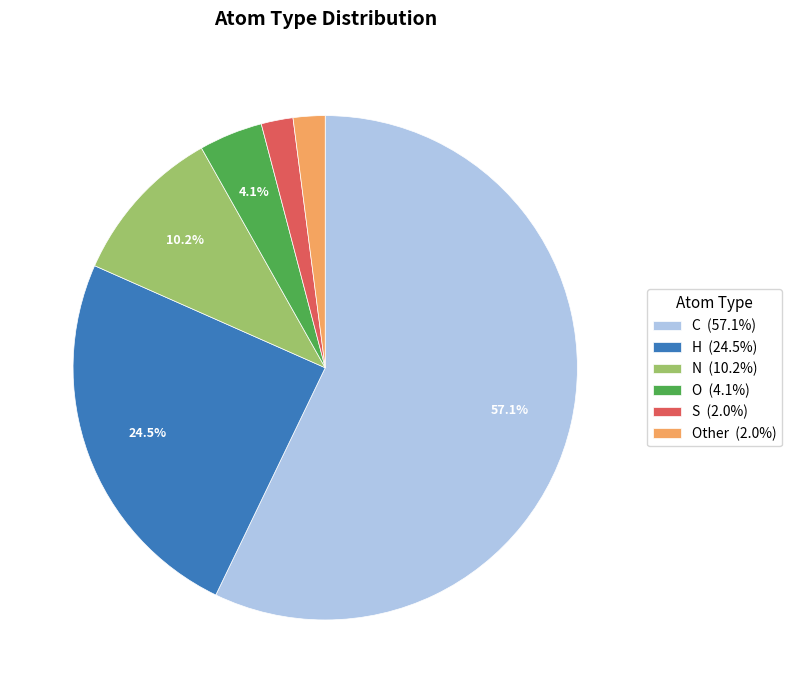

Count the number of slices in the pie.

6